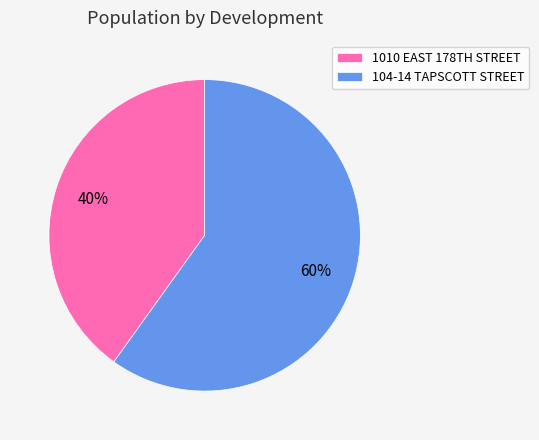

To the nearest percent, what is the average slice percentage?

50%